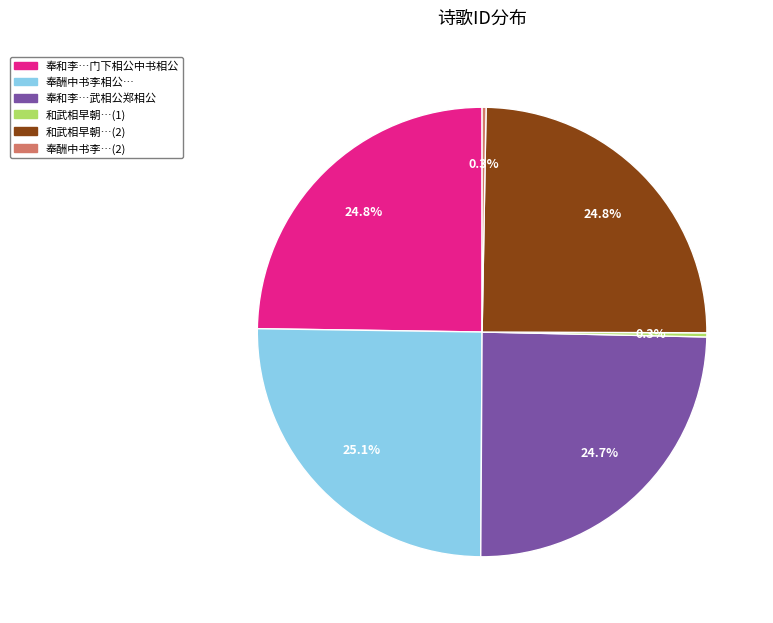

Is there any slice that represents more than half of the pie?

No